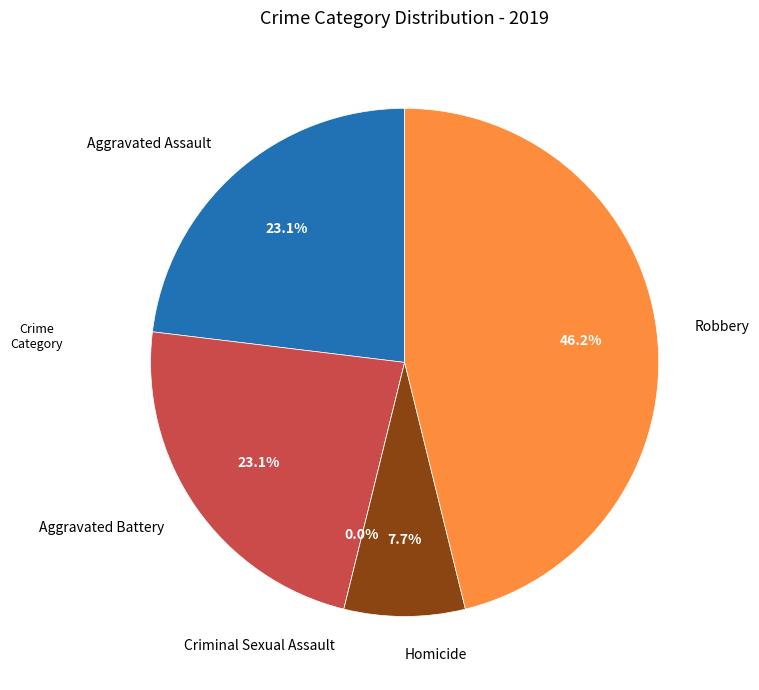

How many segments does this pie chart have?

5